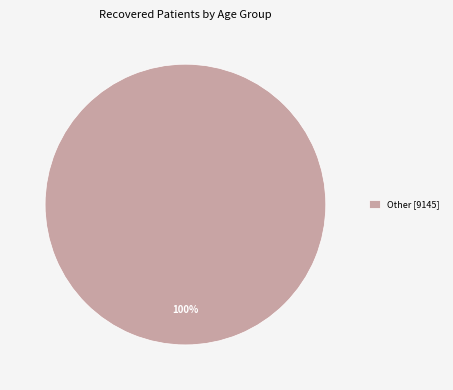

Is it true that Other [9145] is 100% of the pie?

True